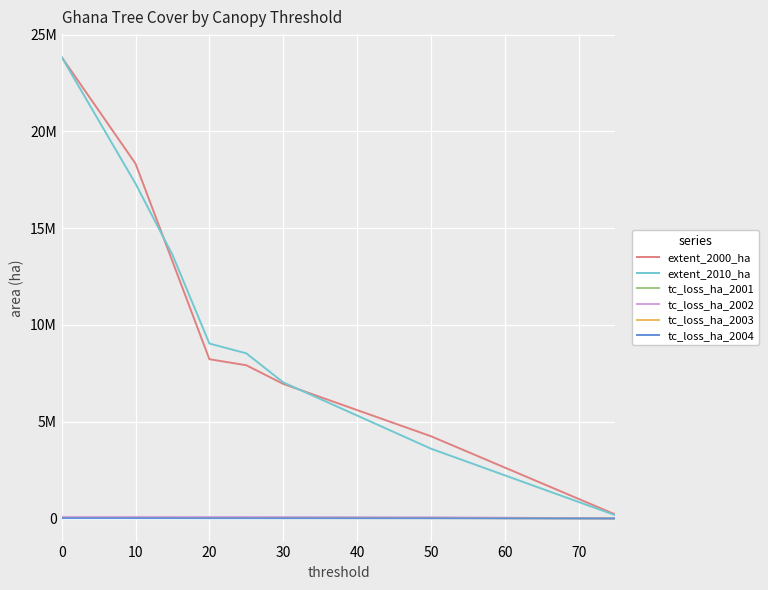

True or false: extent_2010_ha and tc_loss_ha_2001 cross at least once.

False